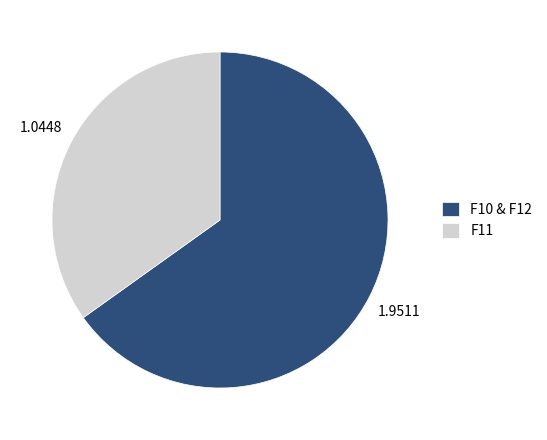

Rank the categories by value from highest to lowest.

F10 & F12, F11